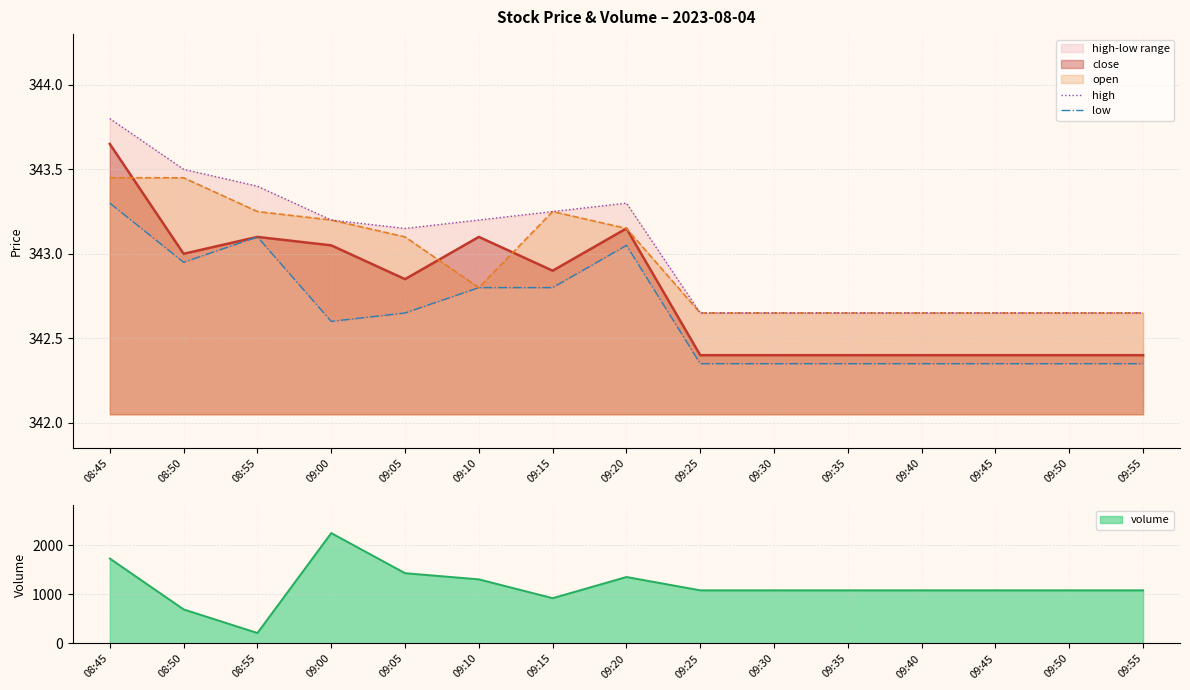

Is it true that close equals 563.9 at 08:55?

False